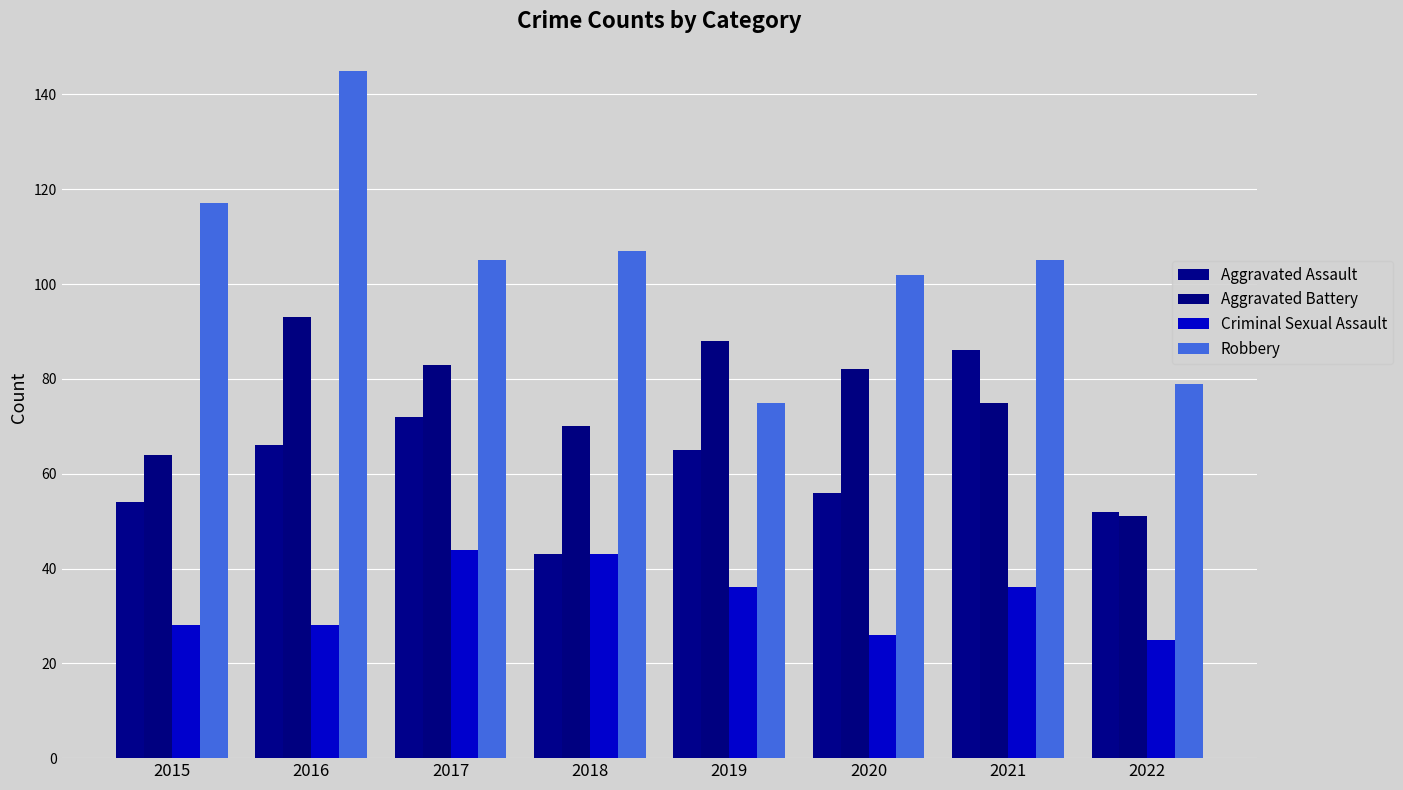

What is the sum of all Robbery values?

835